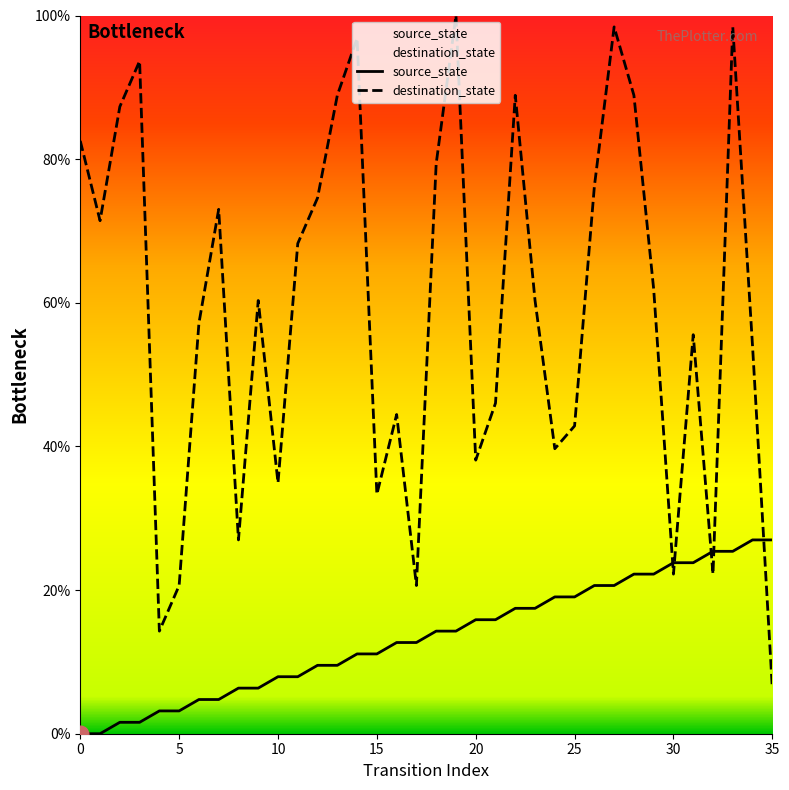

Between 18 and 30, which is larger?

30